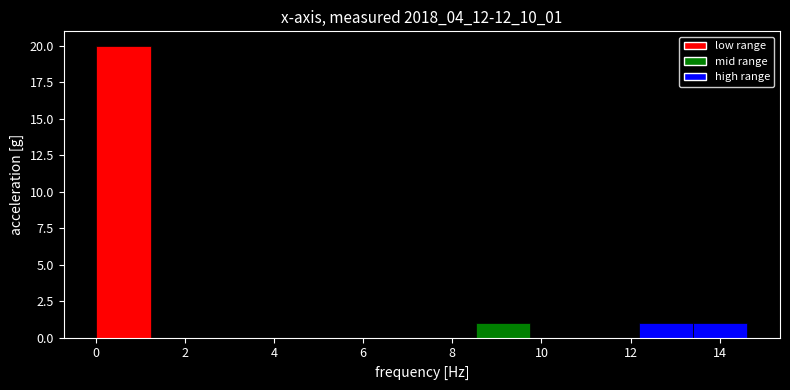

Reading left to right, transcribe this chart: for each bar, give the range it covers on the x-axis and its height. Neither the bar edges nor the heights are printed on the chart, so give them approximately, as read against the axes.

0.0 to 1.2: 20
1.2 to 2.4: 0
2.4 to 3.6: 0
3.6 to 4.8: 0
4.8 to 6.0: 0
6.0 to 7.4: 0
7.4 to 8.6: 0
8.6 to 9.8: 1
9.8 to 11.0: 0
11.0 to 12.2: 0
12.2 to 13.4: 1
13.4 to 14.6: 1